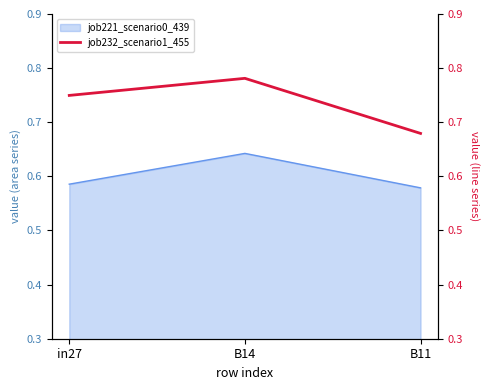

At which category does the chart reach its peak across all series?

B14